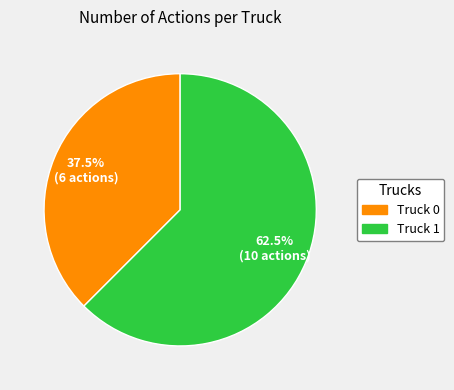

What percentage do Truck 1 and Truck 0 together represent?

100.0%